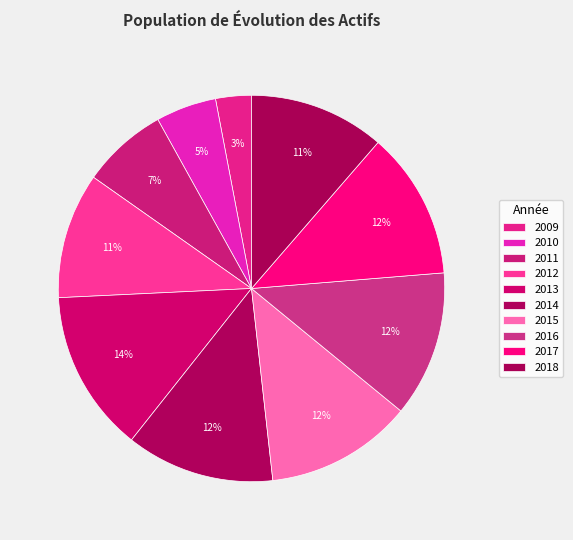

Count the number of slices in the pie.

10